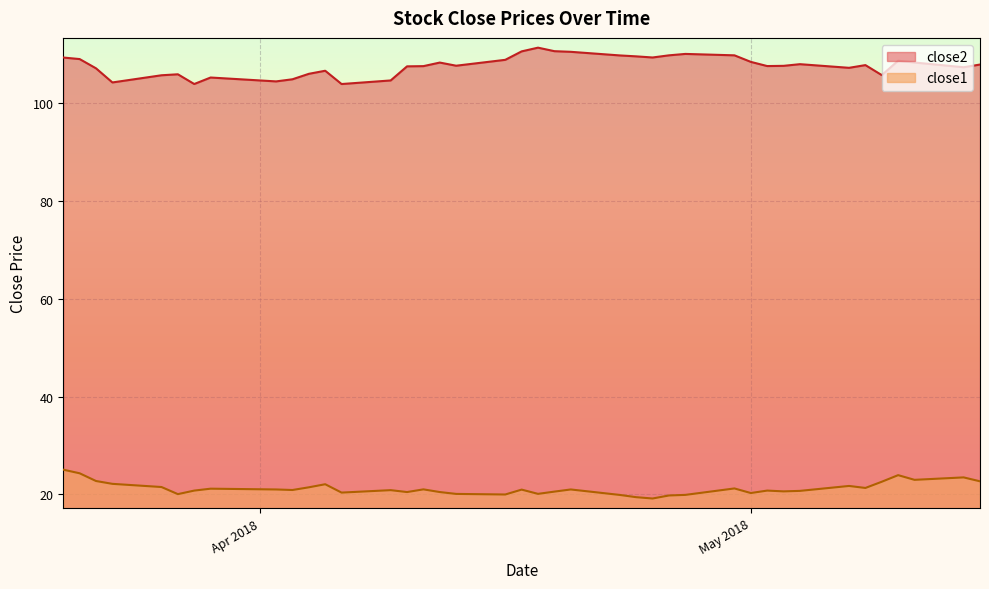

What is the spread (max minus min) of values at 2018-03-21?

84.8